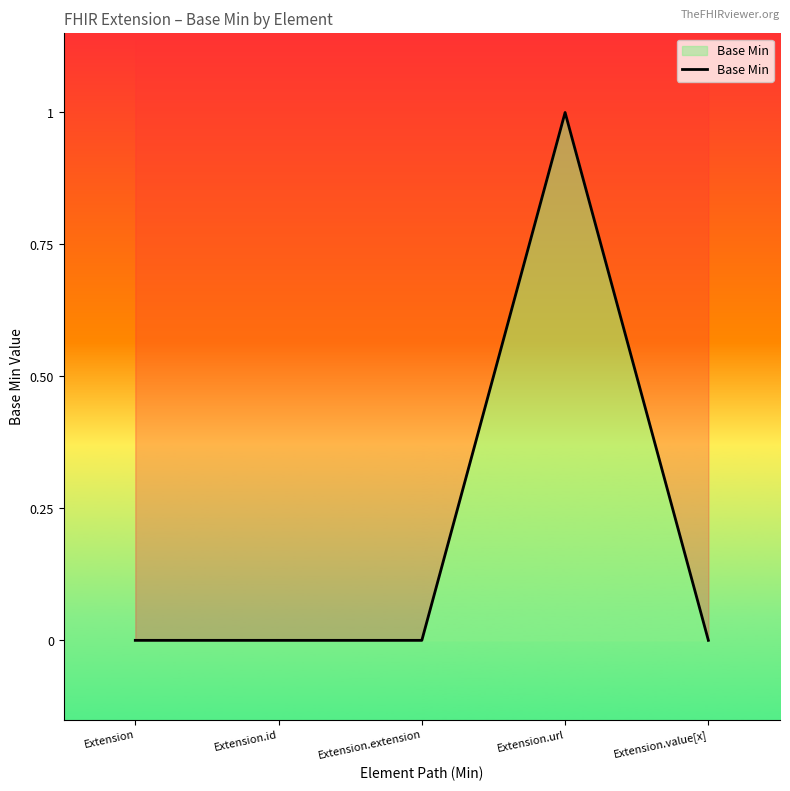

Does the chart display data point markers on the line(s)?

No